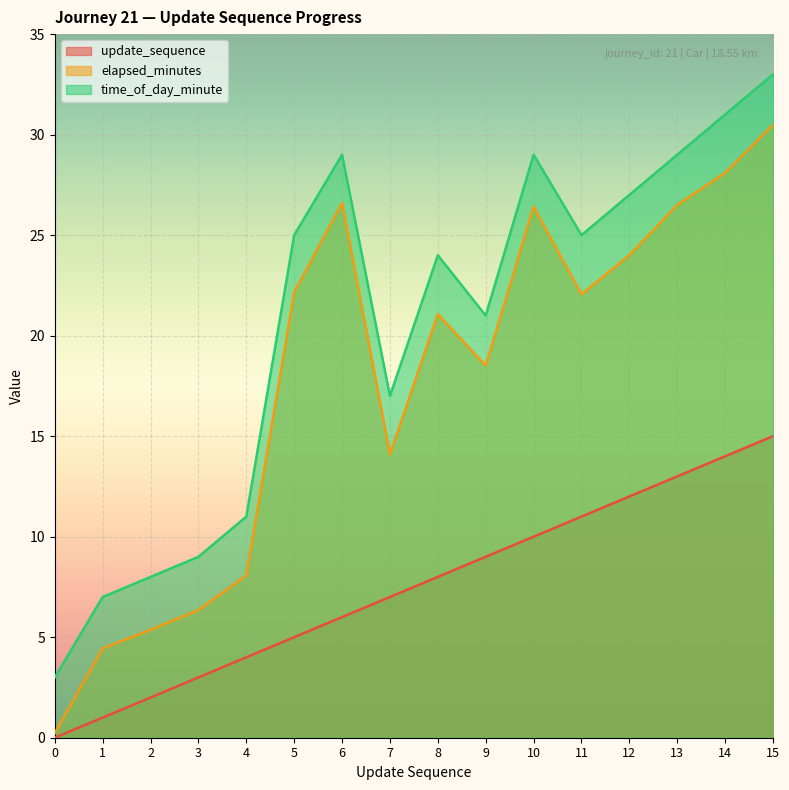

True or false: update_sequence has a value of 14.0 at 14.

True